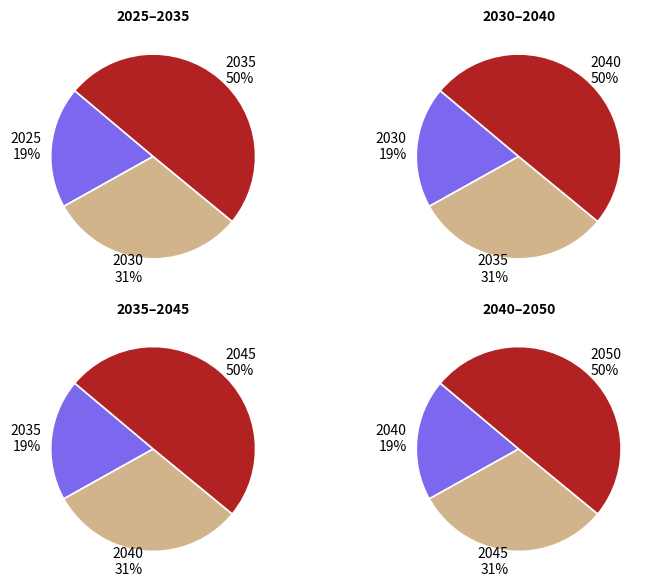

Does 2025 account for over 50% of the chart?

No